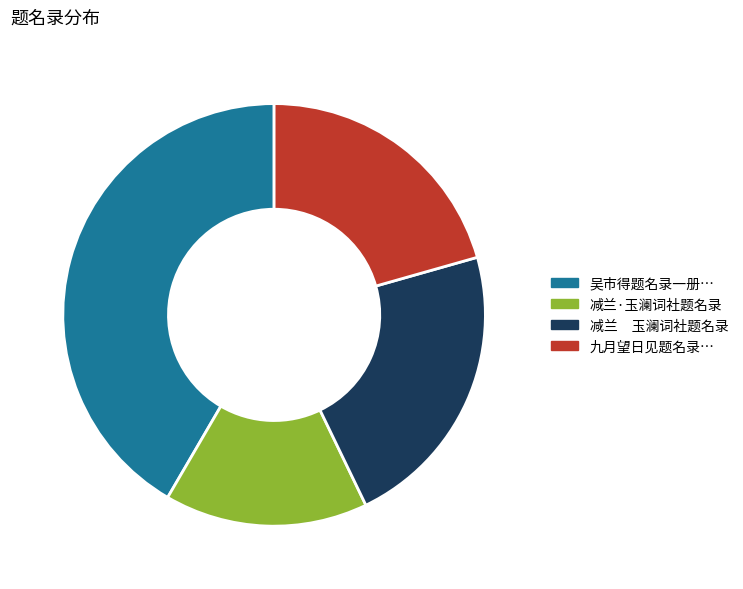

Count the number of slices in the pie.

4